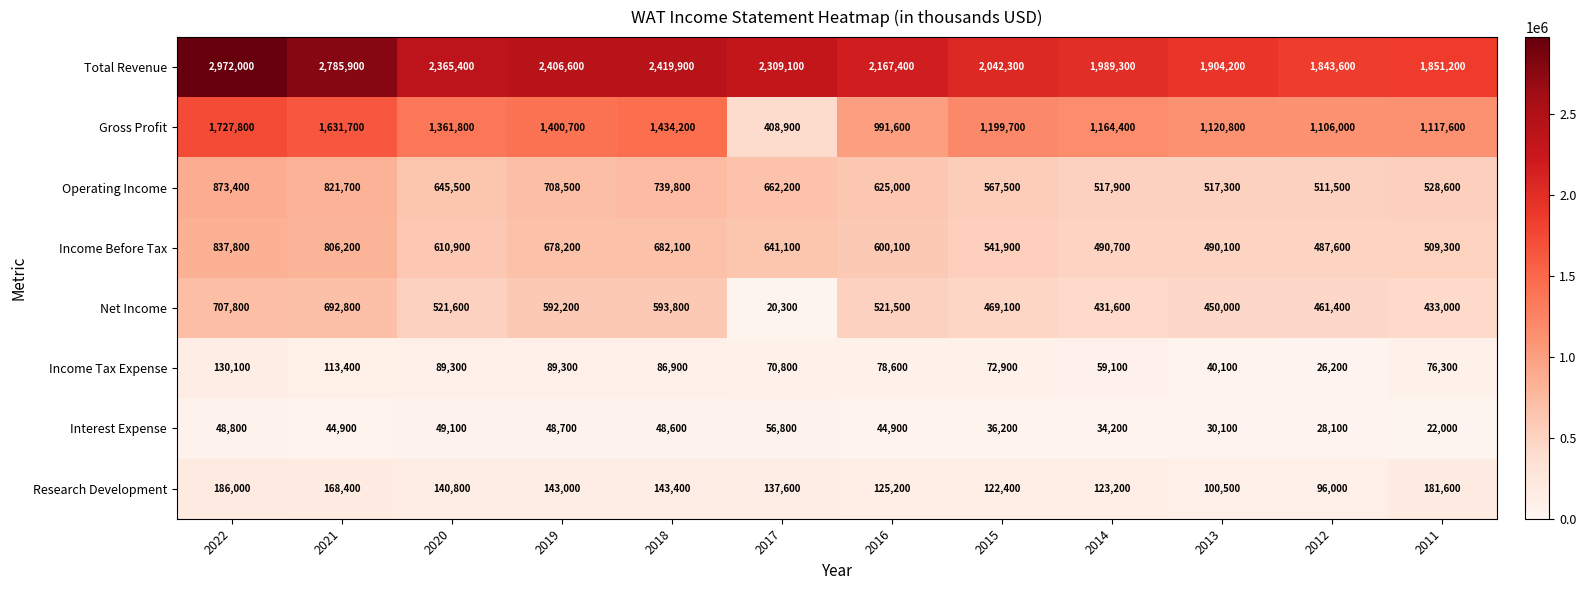

What is the average value of the Total Revenue series?

2254742